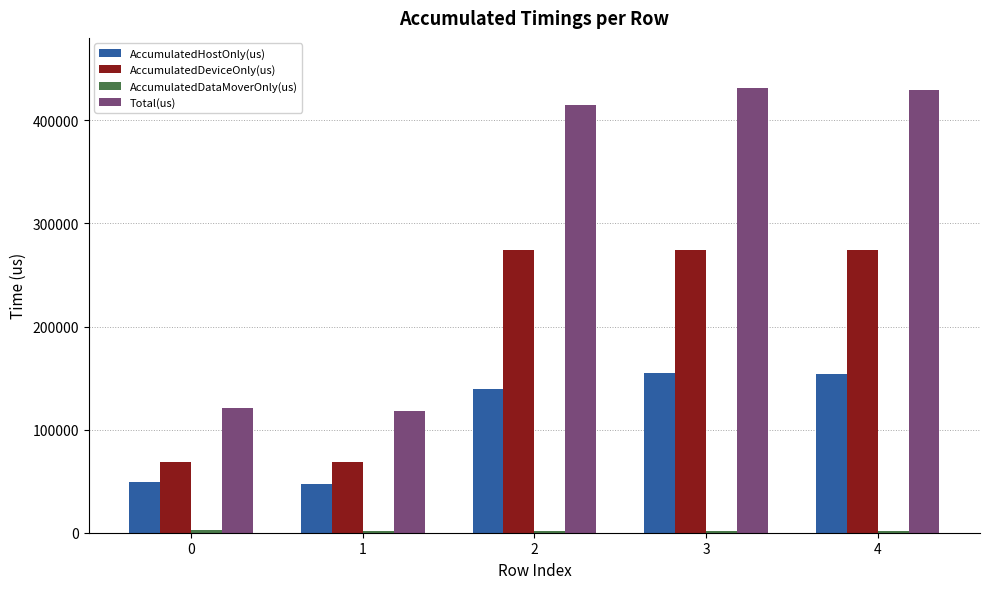

The value of Total(us) at 3 is 430971.0. True or false?

True